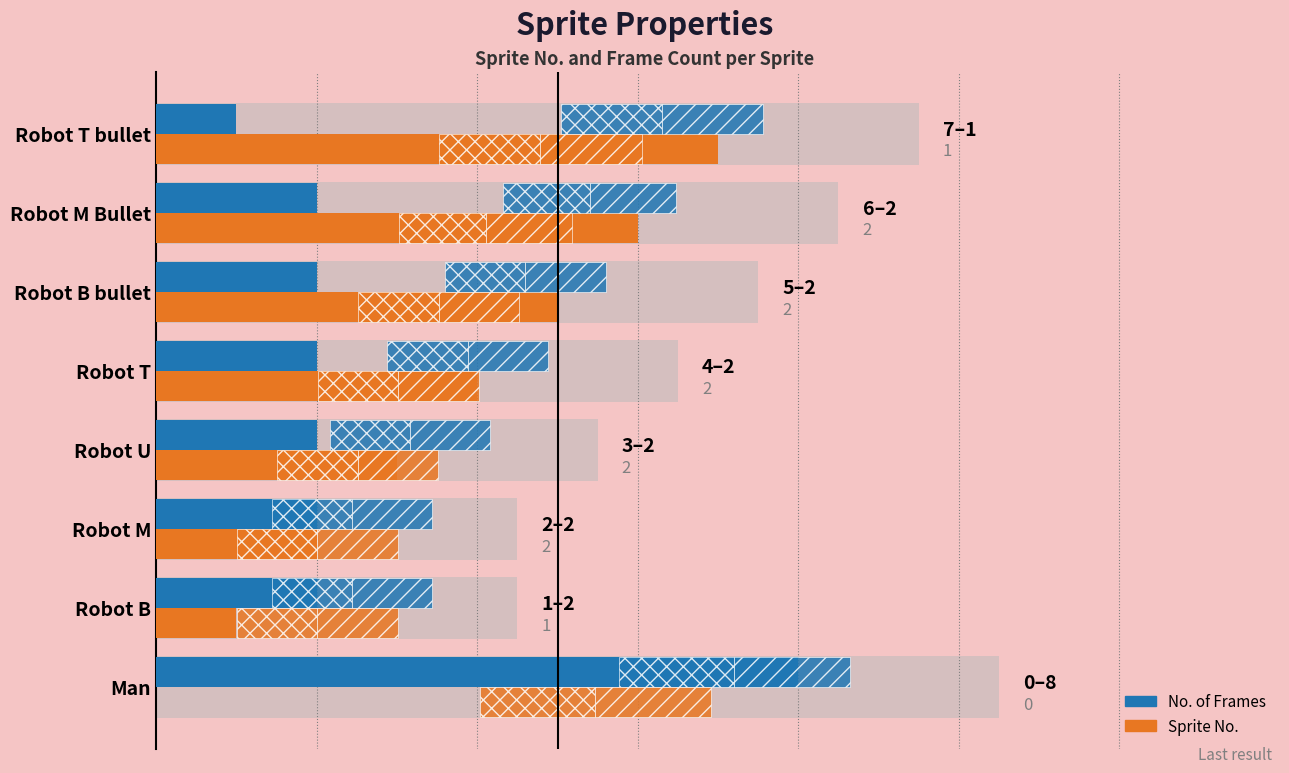

How many Sprite No. values are between 2 and 6?

5